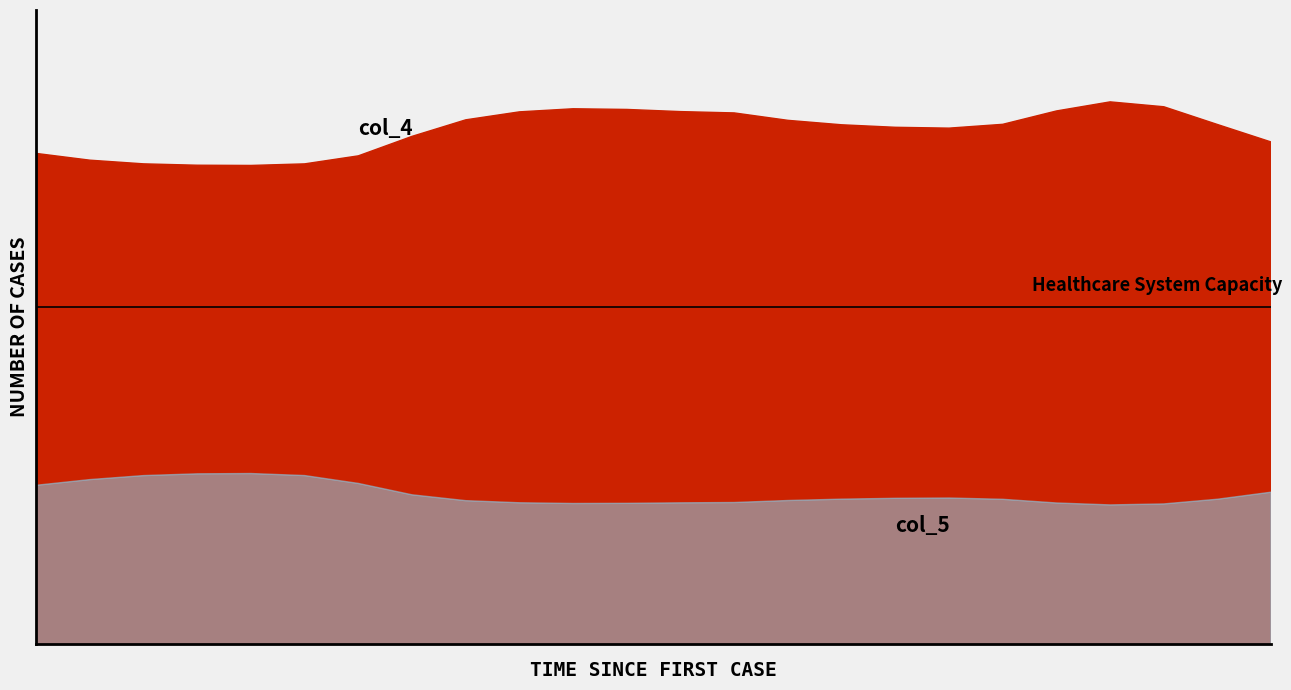

Which has a higher value, 14 or 20?

20